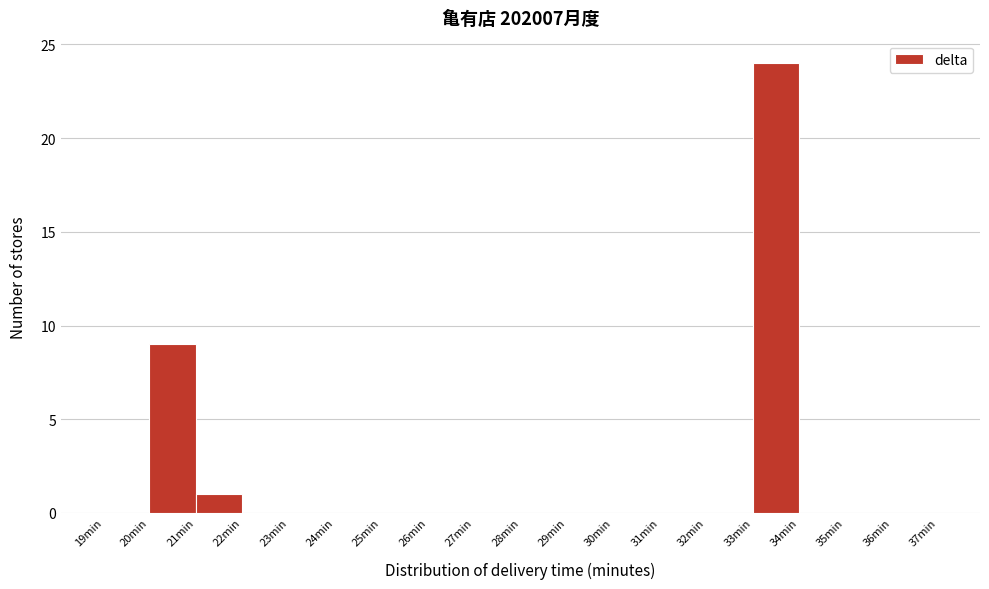

What is the height of the bar covering 33 to 34 on the x-axis? The values are not printed on the chart, so give them approximately, as read against the axis.

24